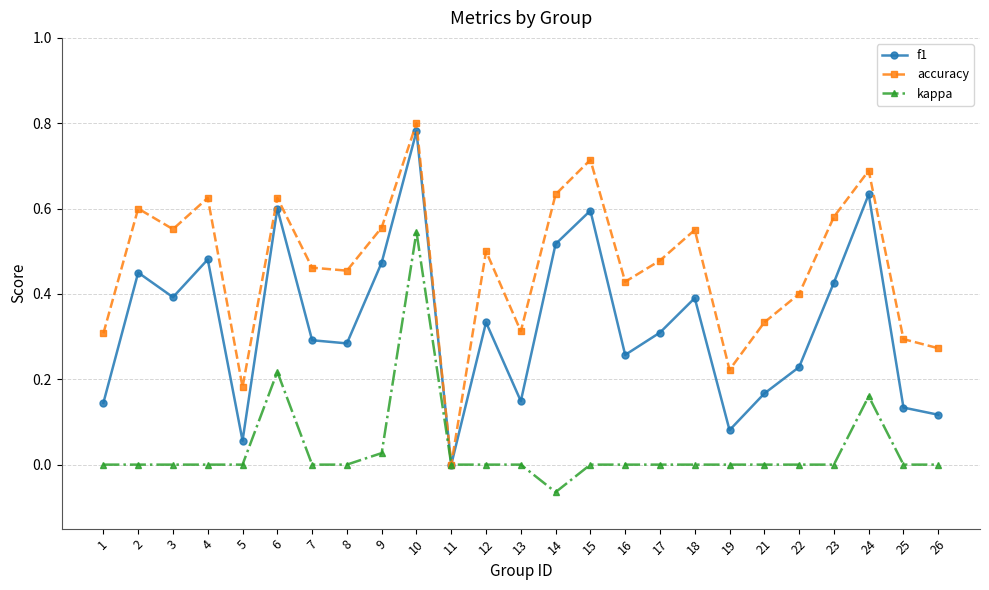

Which series has the largest total across all categories?

accuracy